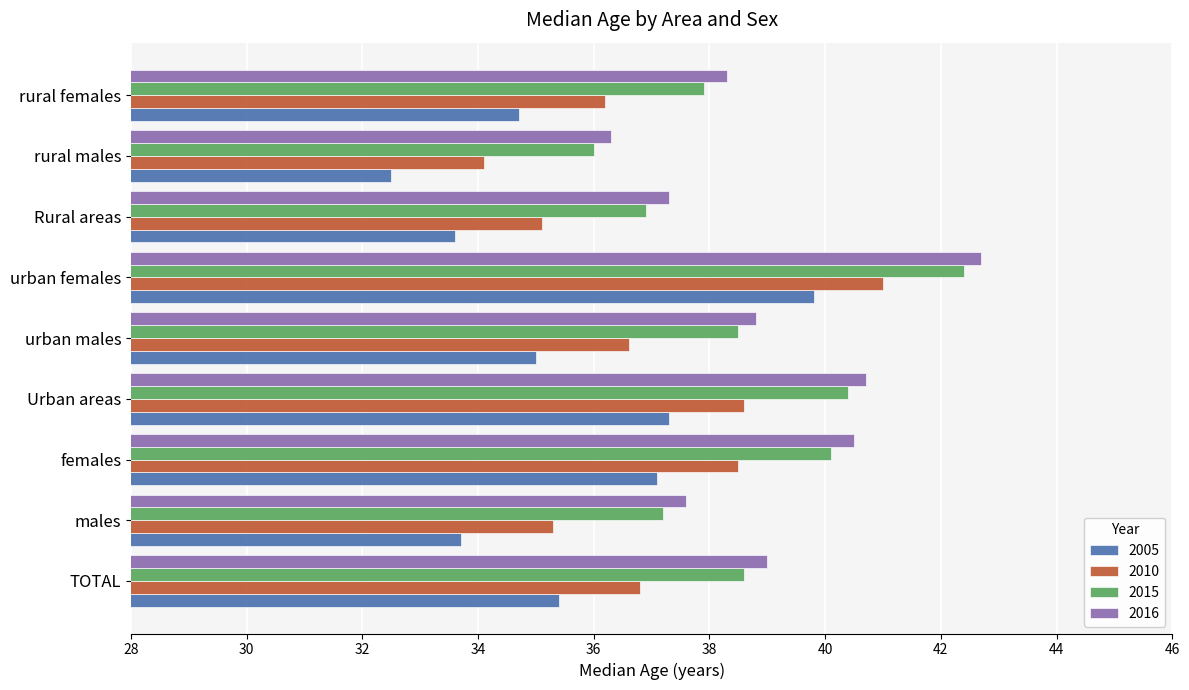

What is the sum of the 2005 values at urban females and rural males?

72.3